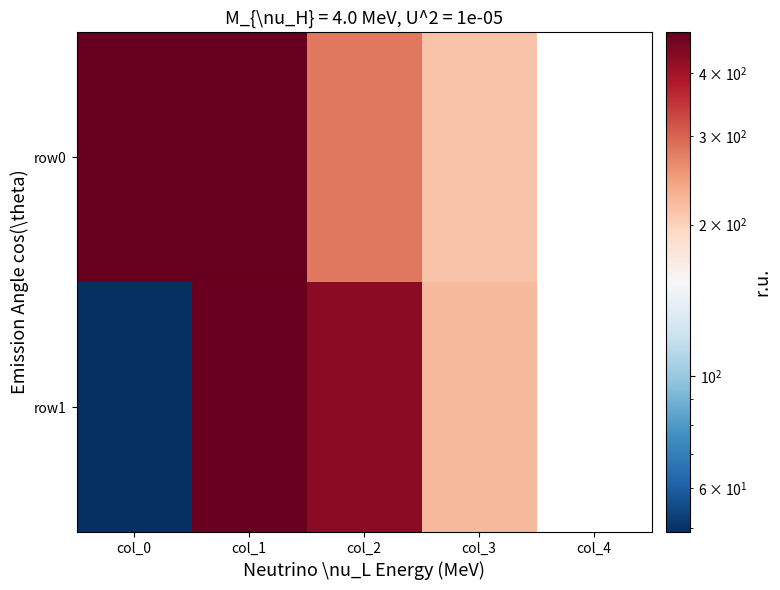

The row0 series shows 212.0 at col_3. True or false?

True